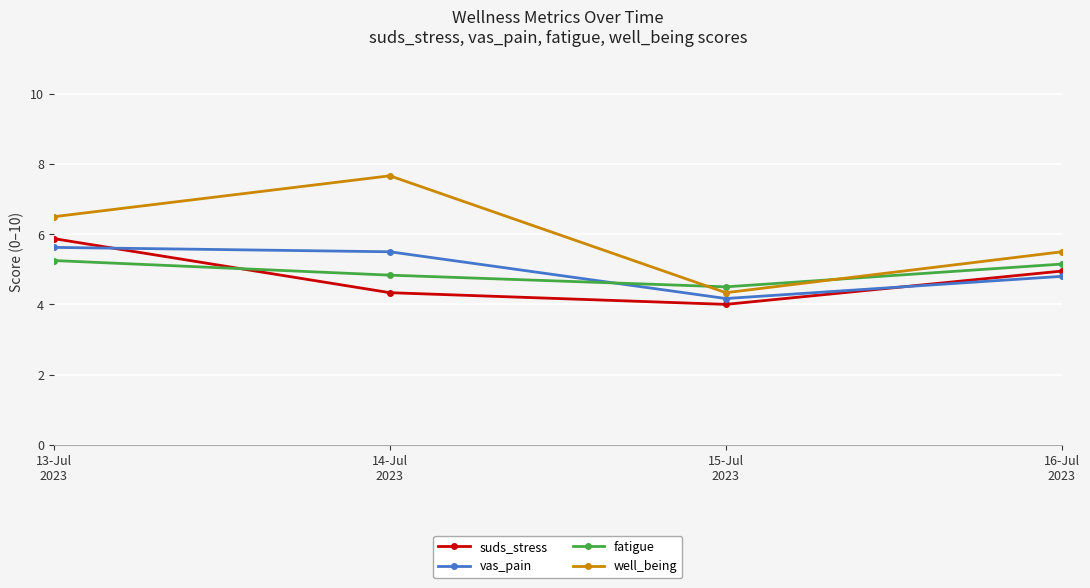

After their last crossing, which series has the higher values: fatigue or well_being?

well_being